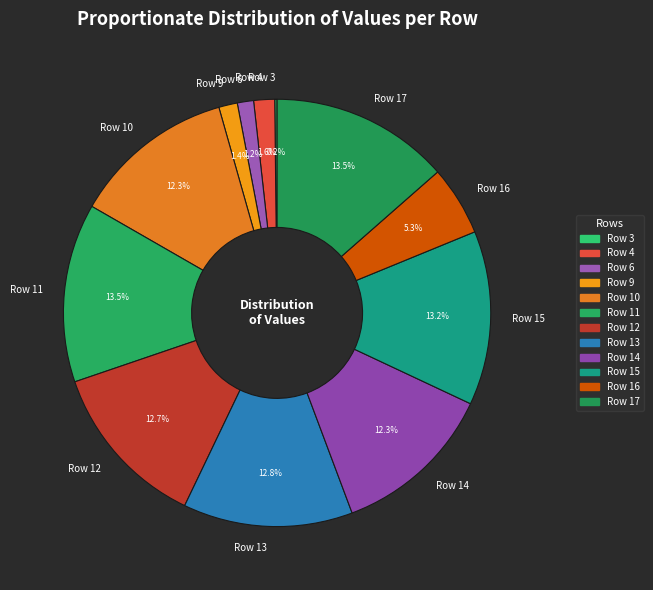

Between Row 13 and Row 10, which is larger?

Row 13